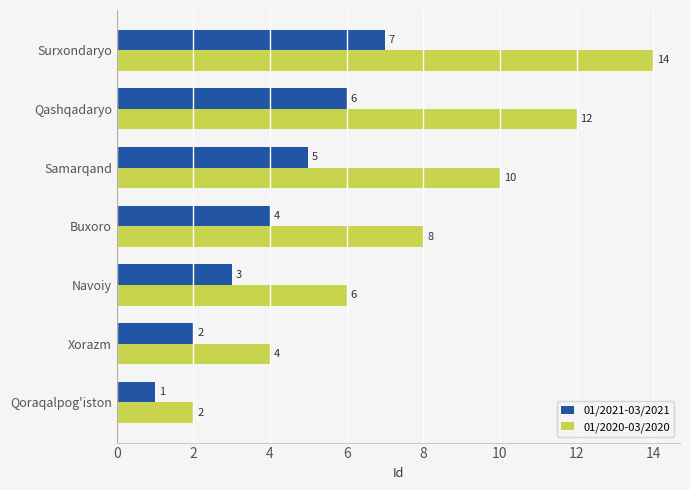

What is the approximate value of 01/2020-03/2020 at Qashqadaryo, to the nearest 5?

10